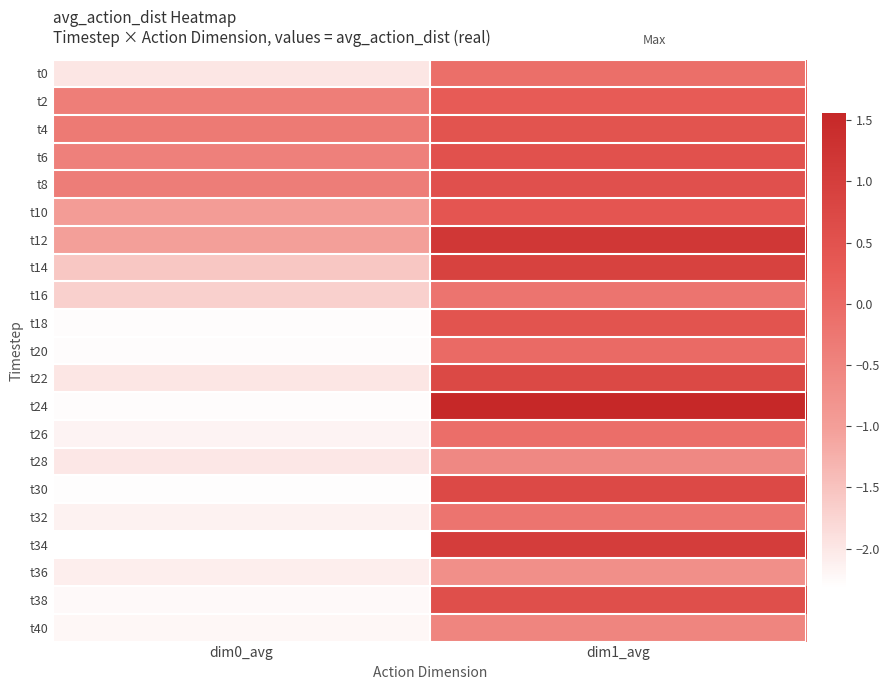

At dim1_avg, list the series in order from smallest to largest.

t36, t28, t40, t16, t32, t0, t26, t20, t2, t10, t18, t4, t6, t8, t38, t30, t22, t14, t34, t12, t24